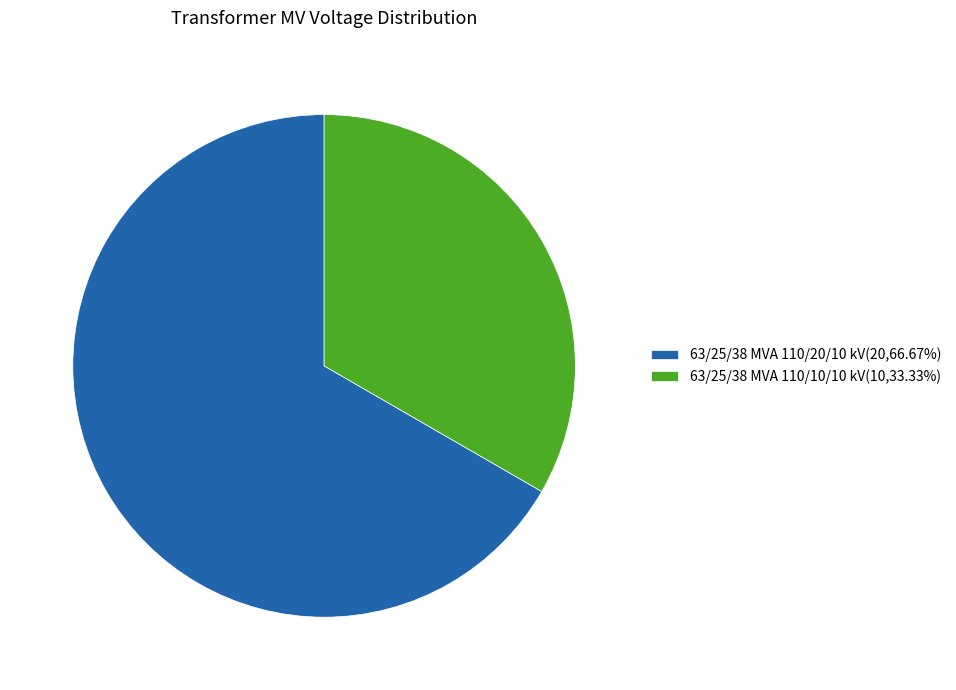

What is the ratio of the value at 63/25/38 MVA 110/20/10 kV(20,66.67%) to the value at 63/25/38 MVA 110/10/10 kV(10,33.33%)?

2.0